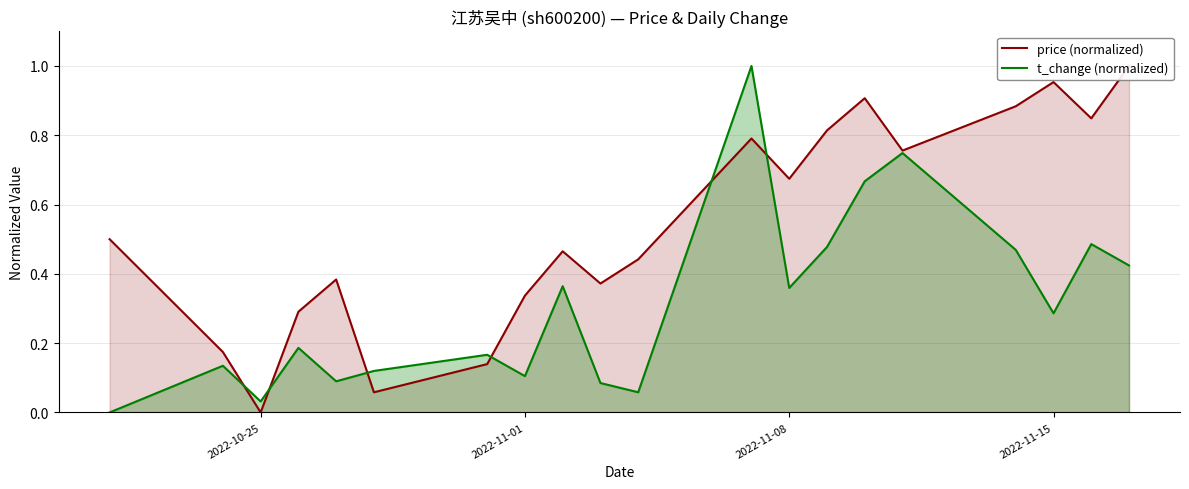

What is the maximum value for t_change (normalized)?

1.0